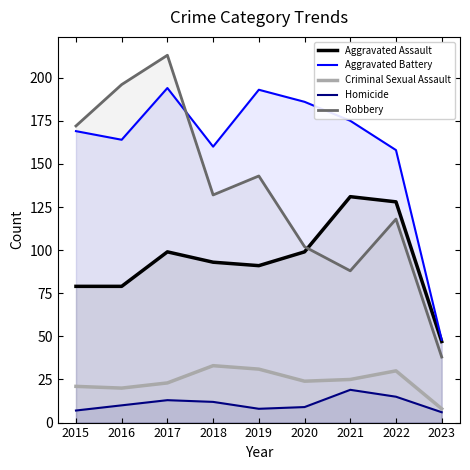

Which series ends up on top after the final intersection of Robbery and Aggravated Battery?

Aggravated Battery